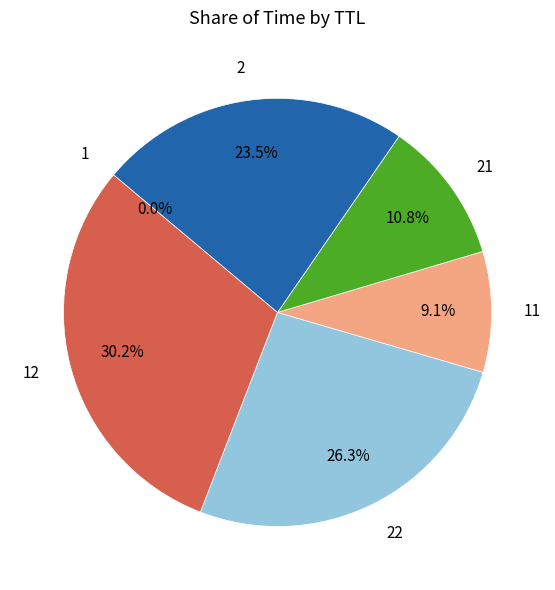

Is there any slice that represents more than half of the pie?

No